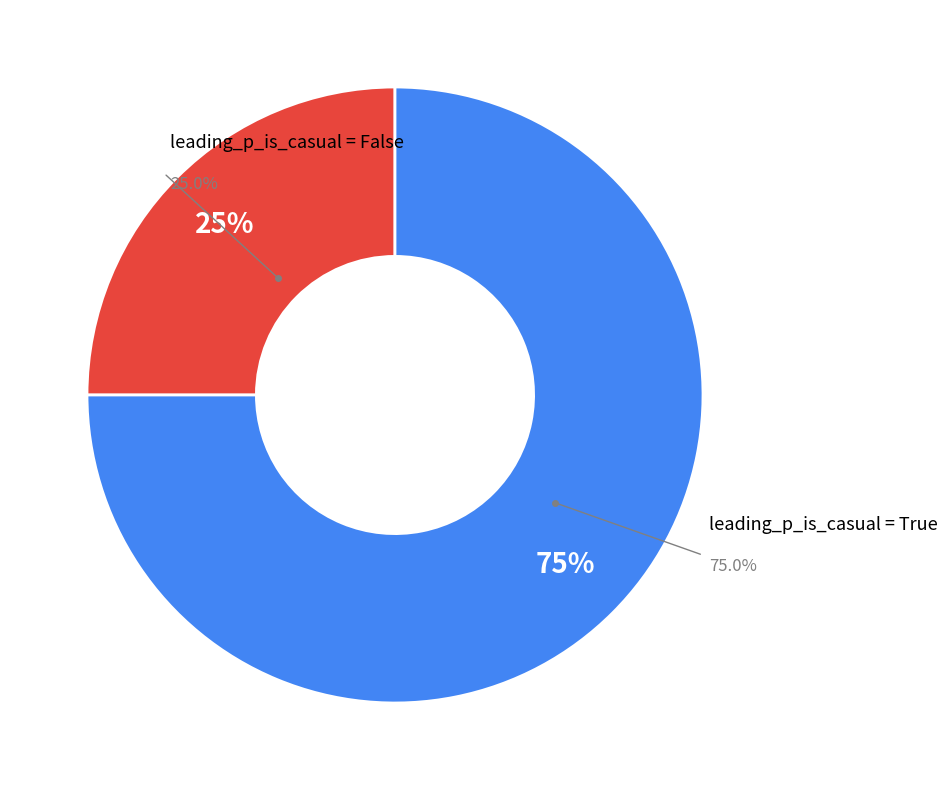

Is there any slice that represents more than half of the pie?

Yes